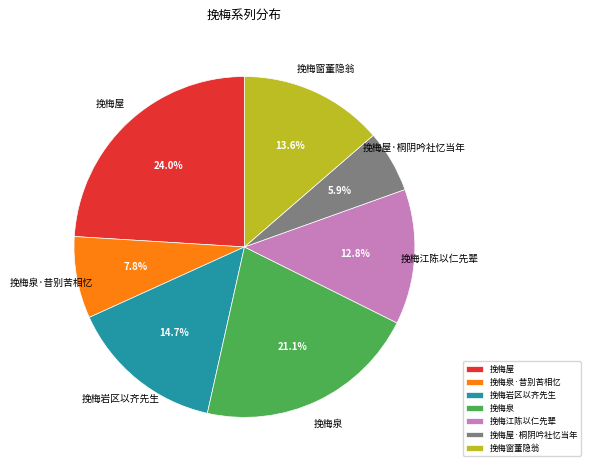

Which slice is the smallest?

挽梅屋·桐阴吟社忆当年